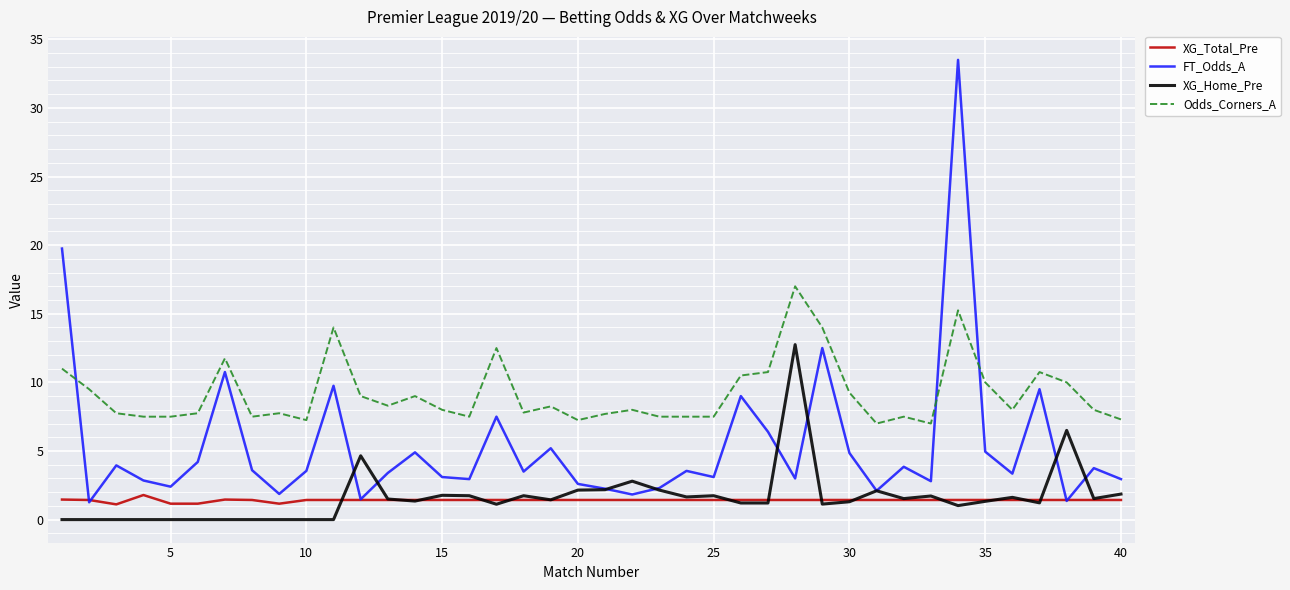

What is the minimum value for Odds_Corners_A?

7.0